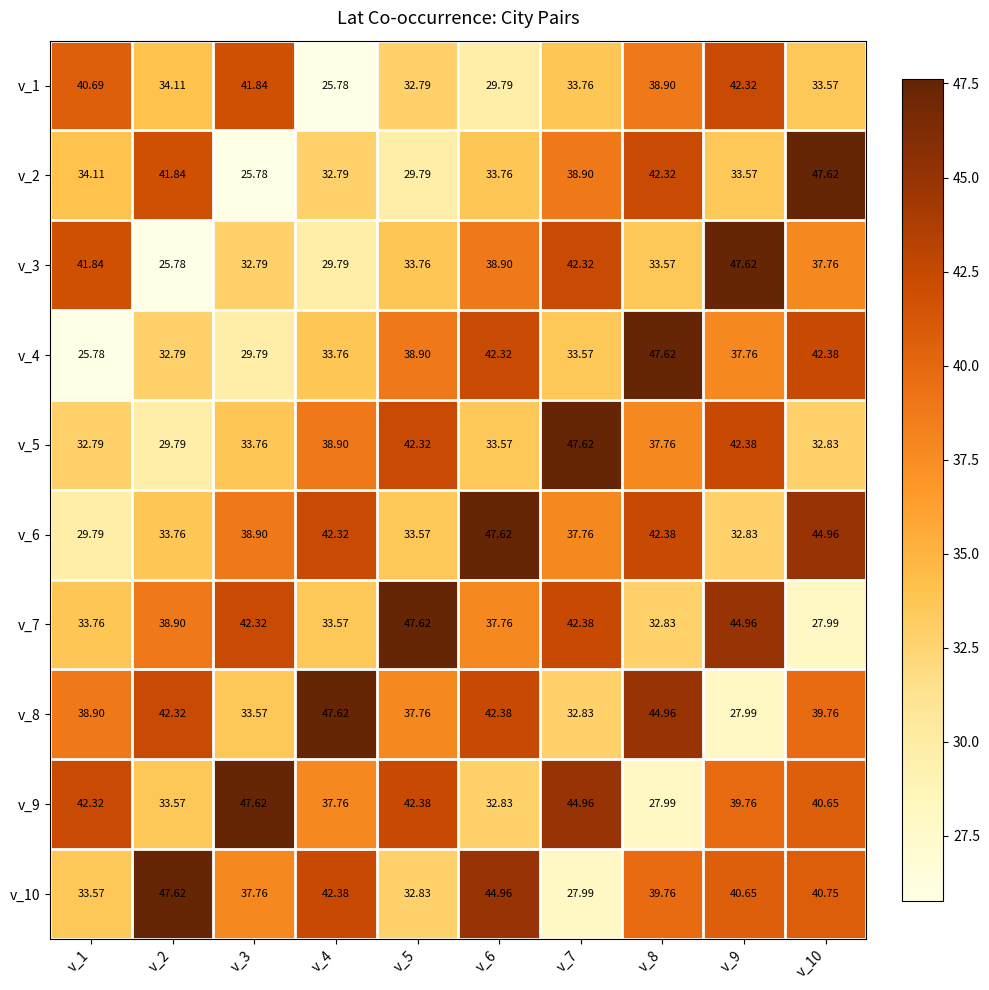

Is the value of v_10 at v_7 greater than the value of v_3 at v_5?

No